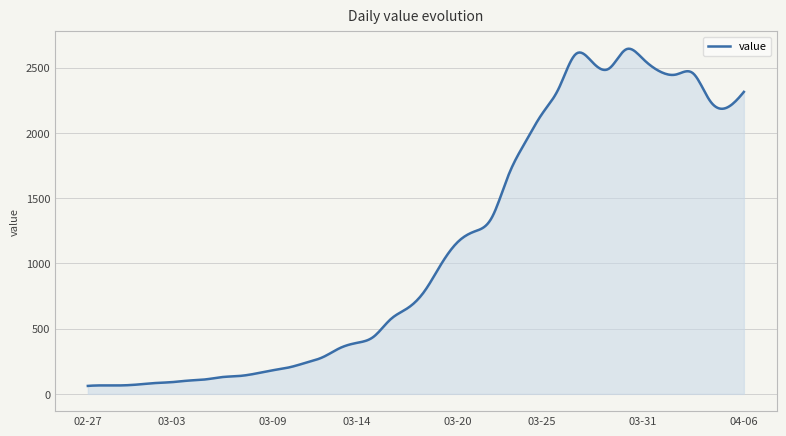

What is the smallest value displayed?

61.0